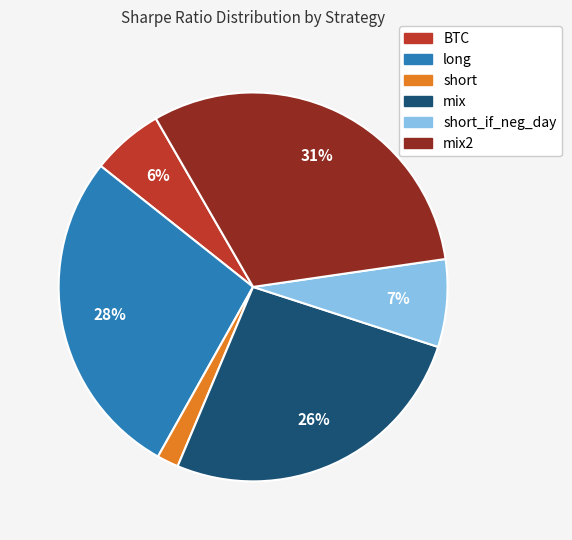

To the nearest percent, what is the average slice percentage?

17%